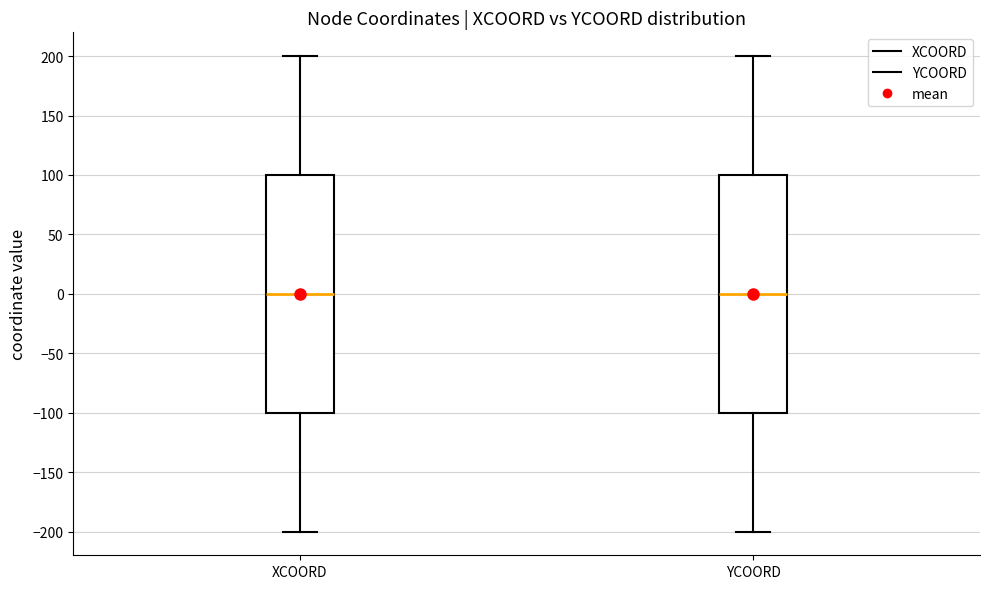

Reading left to right, read every box against the y-axis: the position of its median line, the range the box covers, and the ends of its whiskers. The values are not printed on the chart, so give them approximately, as read against the axis.

XCOORD: median 0, box -100 to 100, whiskers -200 to 200
YCOORD: median 0, box -100 to 100, whiskers -200 to 200